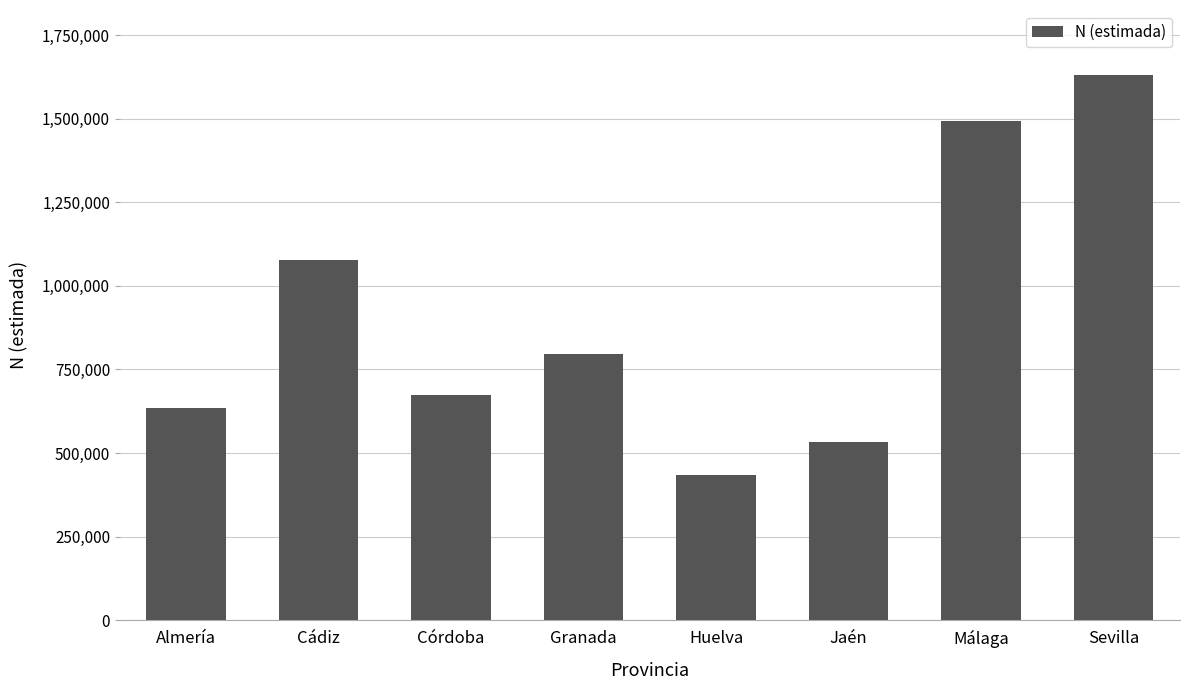

Is it true that the value at Córdoba is 672375?

True